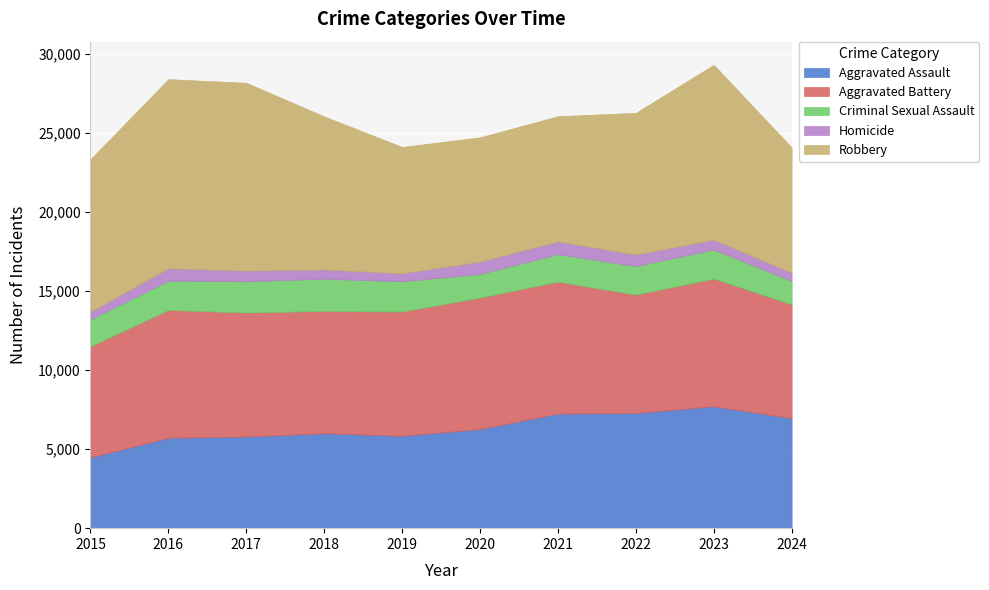

Reading left to right, list all the values displayed in this chart.

Aggravated Assault: 2015=4480	2016=5713	2017=5793	2018=6002	2019=5841	2020=6265	2021=7242	2022=7280	2023=7710	2024=6958
Aggravated Battery: 2015=7019	2016=8086	2017=7845	2018=7735	2019=7858	2020=8321	2021=8347	2022=7492	2023=8077	2024=7200
Criminal Sexual Assault: 2015=1705	2016=1854	2017=1979	2018=2037	2019=1919	2020=1491	2021=1742	2022=1808	2023=1839	2024=1488
Homicide: 2015=496	2016=786	2017=672	2018=588	2019=499	2020=787	2021=804	2022=725	2023=626	2024=512
Robbery: 2015=9638	2016=11960	2017=11880	2018=9681	2019=7995	2020=7855	2021=7920	2022=8963	2023=11053	2024=7923